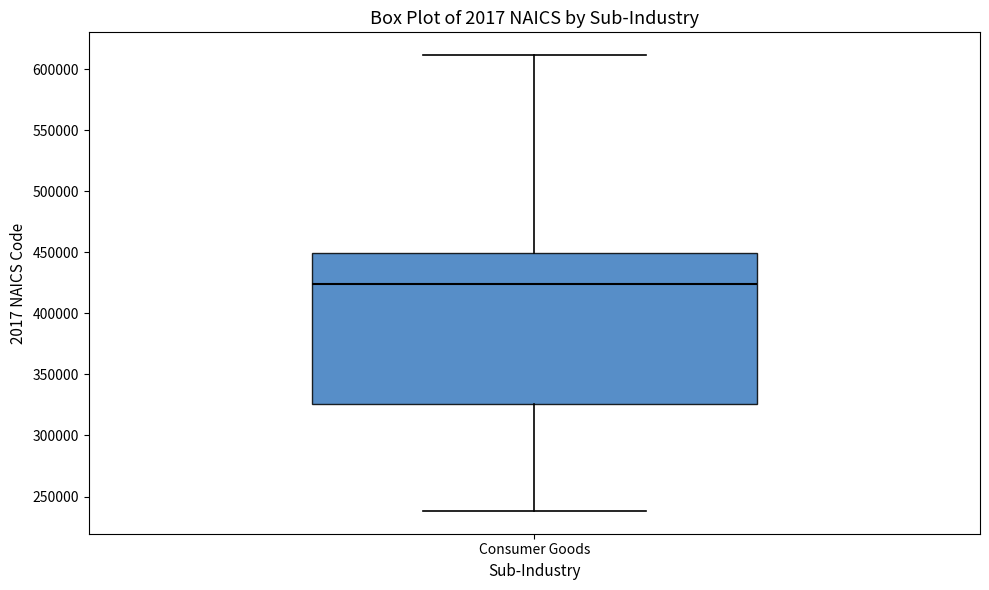

Where does the median line of the box for Consumer Goods sit on the y-axis? The values are not printed on the chart, so give them approximately, as read against the axis.

425000